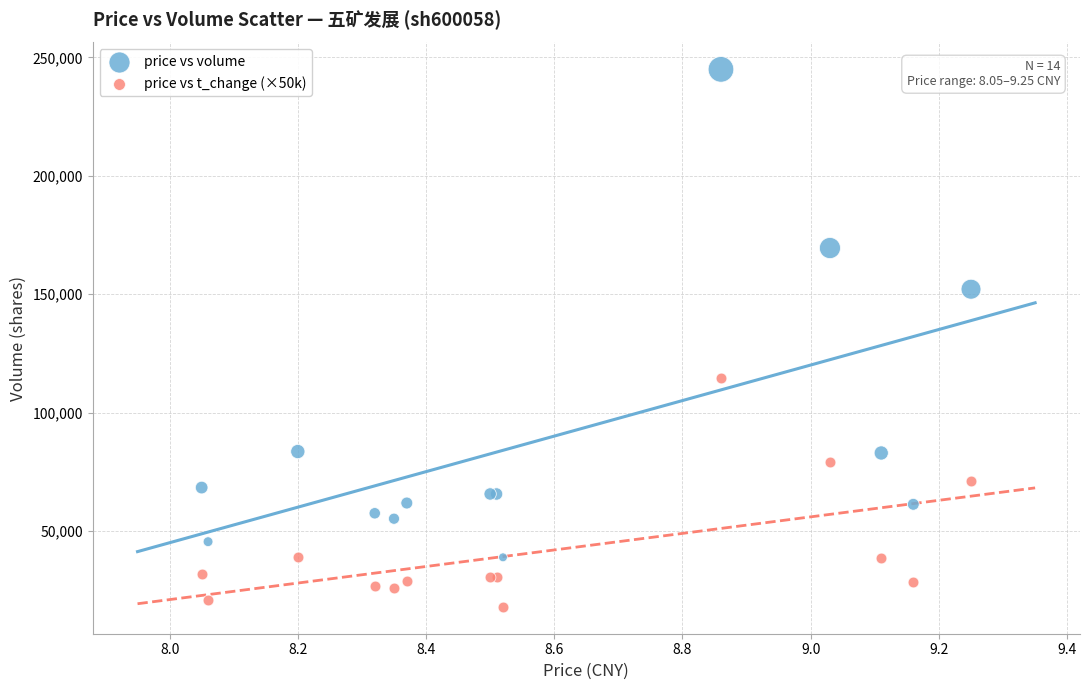

What are all the series names shown in the legend?

price vs volume, price vs t_change (×50k)